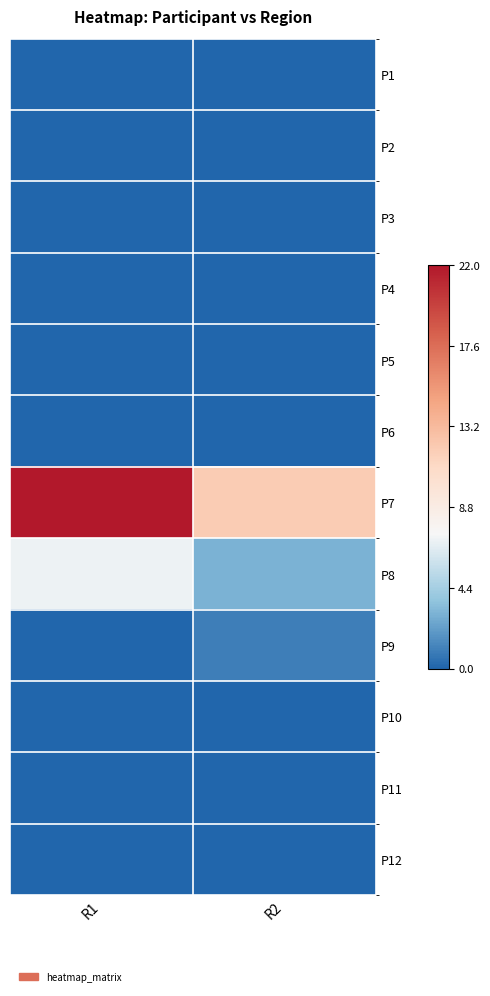

At how many categories does at least one series exceed 21?

1